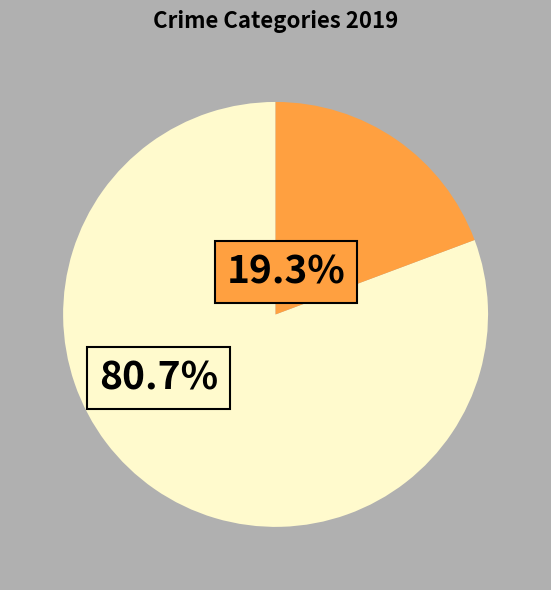

Does any single category account for the majority?

Yes